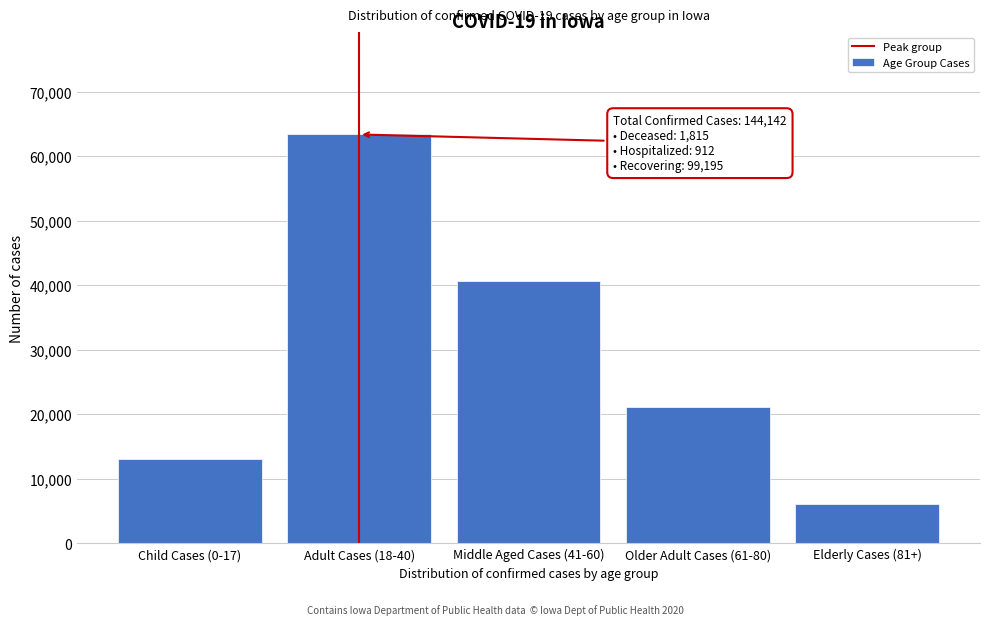

Reading left to right, list all the values displayed in this chart.

13031	63377	40587	21079	6032